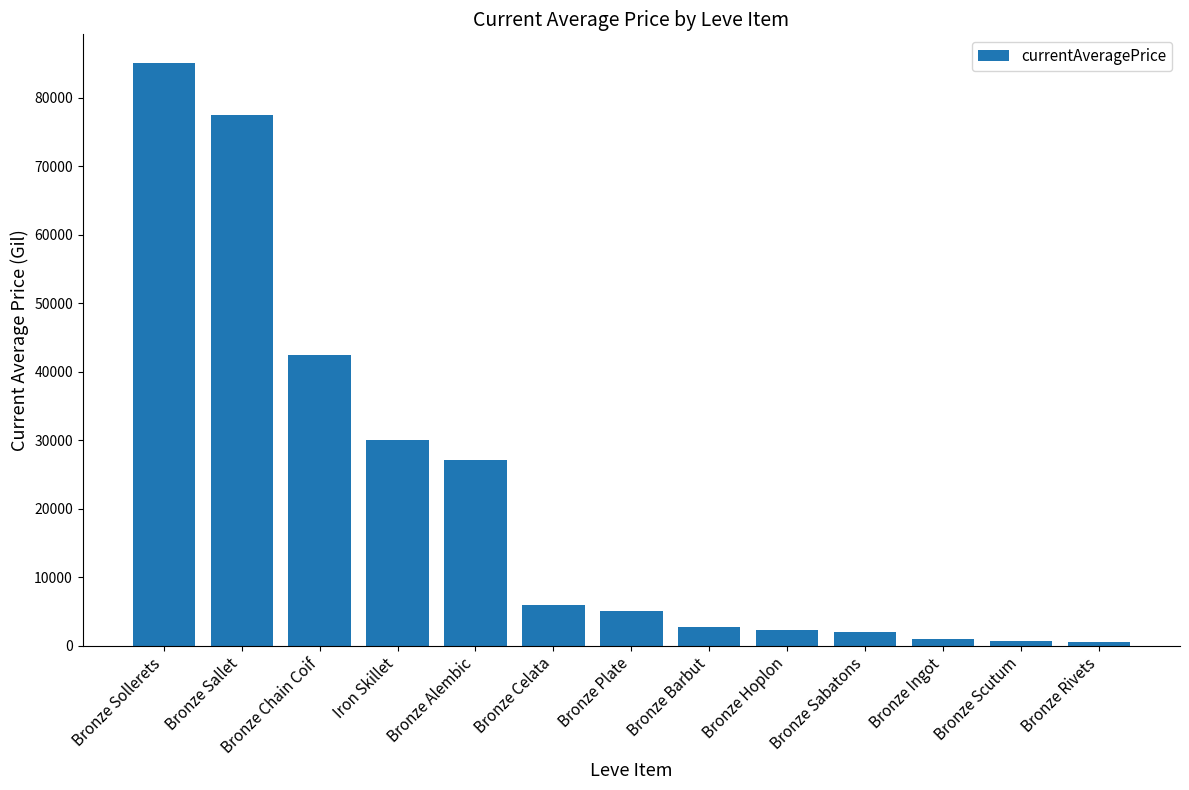

What is the sum of the values at Bronze Alembic and Bronze Chain Coif?

69627.0